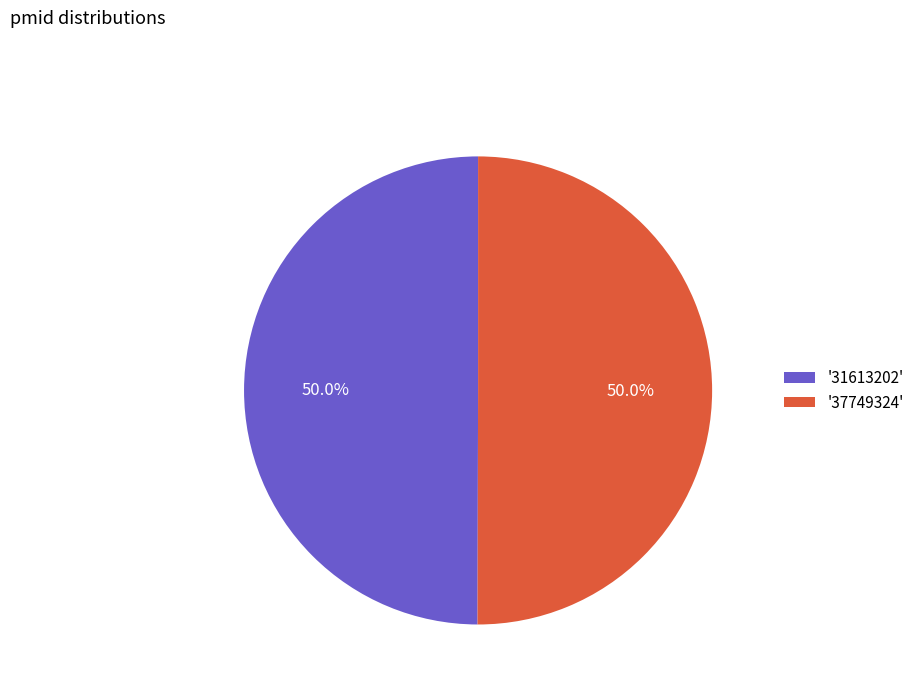

Approximately how many times larger is the value at '37749324' compared to '31613202'?

1.0